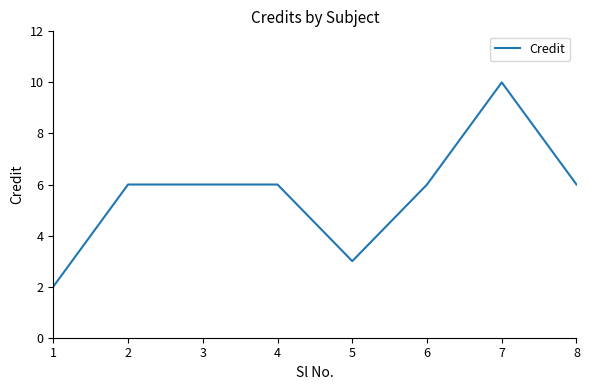

How many series are shown in this chart?

1